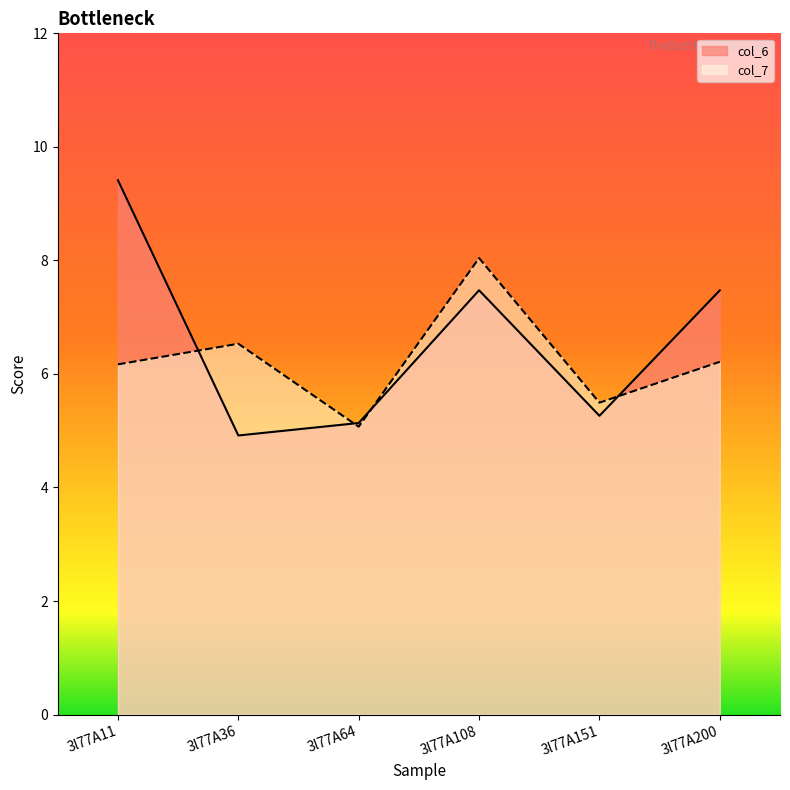

At how many categories does at least one series exceed 8?

2